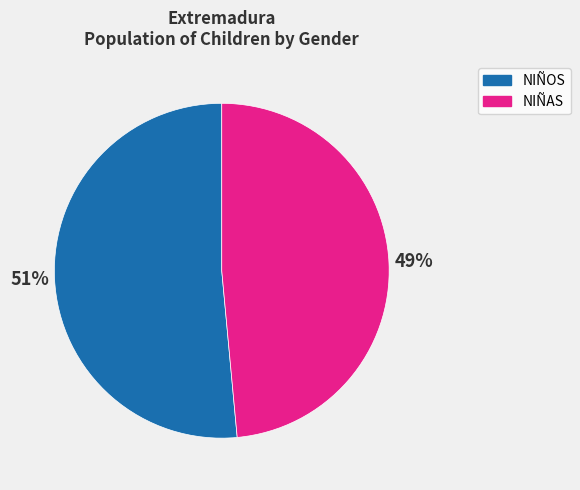

To the nearest percent, what percentage of the pie is NIÑAS?

49%